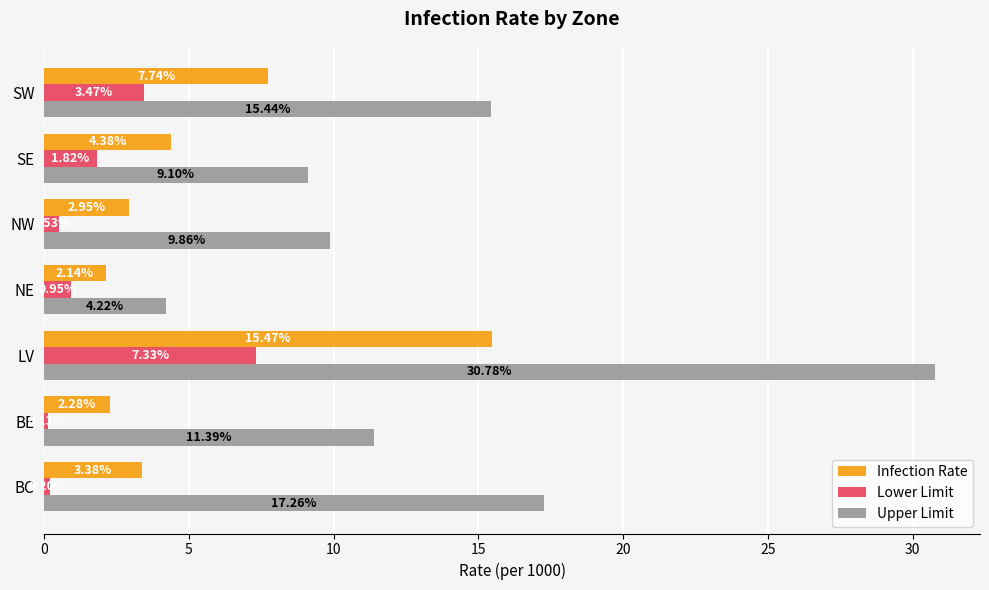

What is the maximum value for Infection Rate?

15.5